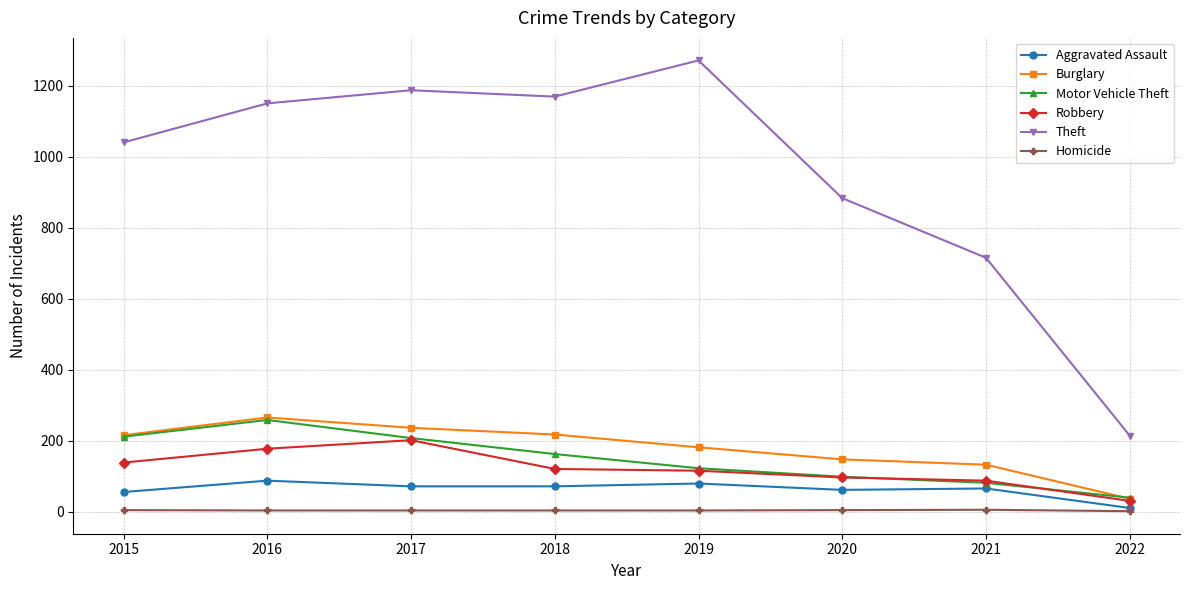

After their last crossing, which series has the higher values: Motor Vehicle Theft or Burglary?

Motor Vehicle Theft